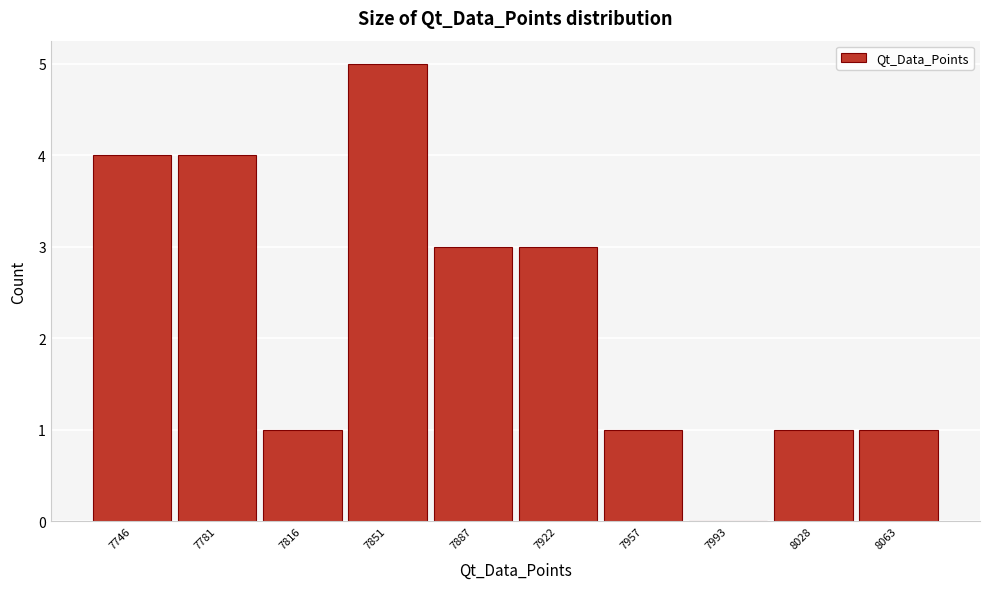

Reading left to right, list all the values displayed in this chart.

7746=4	7781=4	7816=1	7851=5	7887=3	7922=3	7957=1	7993=0	8028=1	8063=1